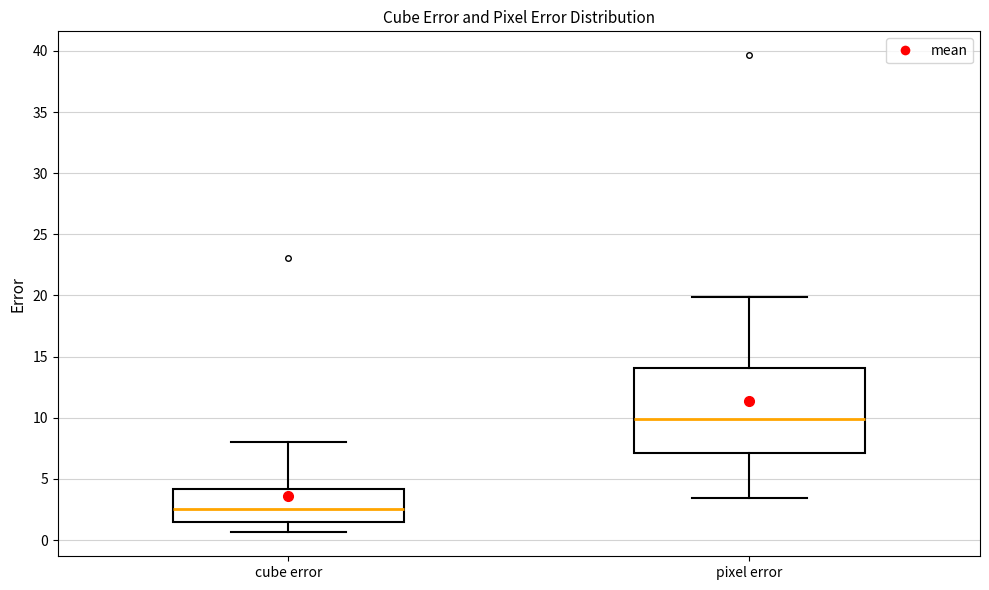

Which box has the highest median line?

pixel error